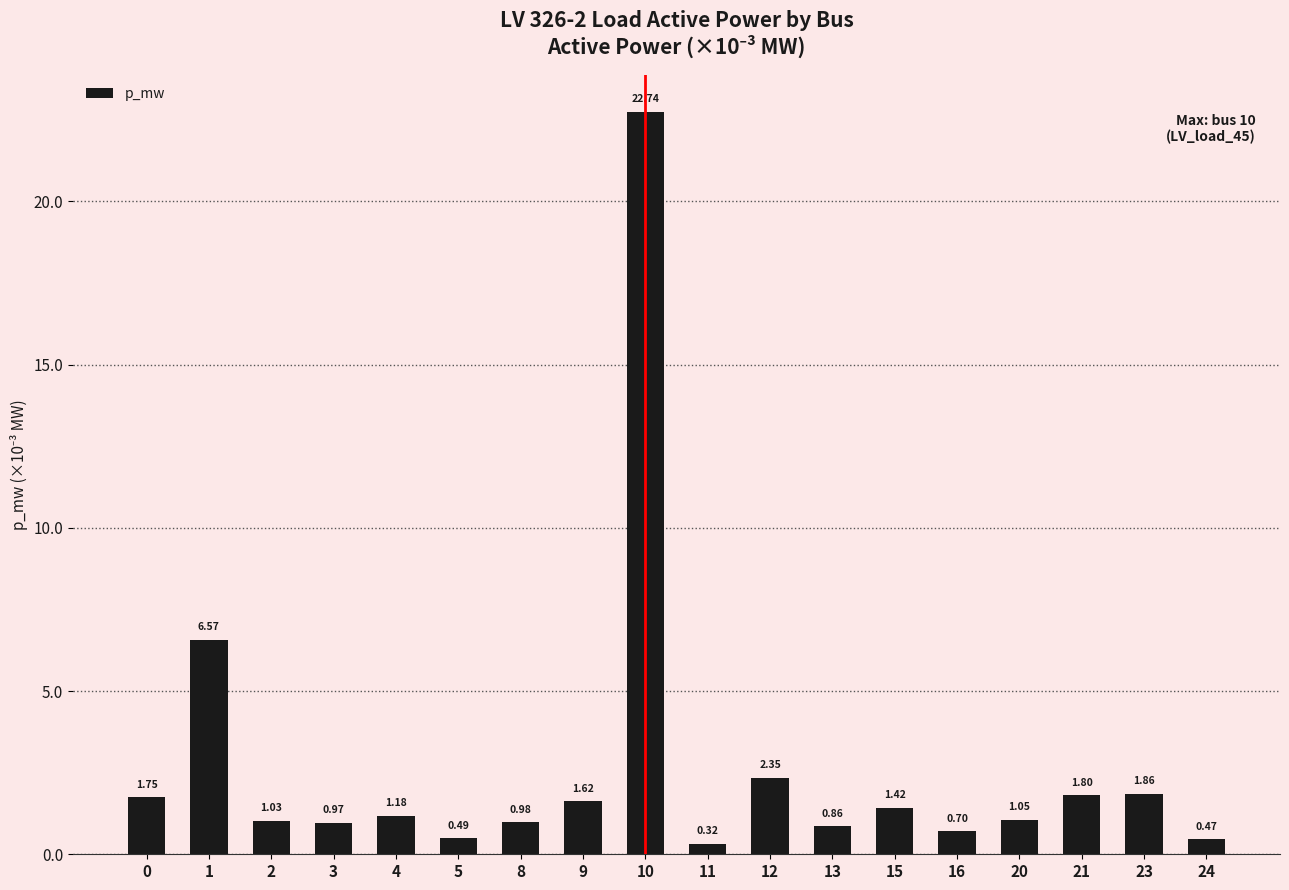

Are the bars horizontal?

No